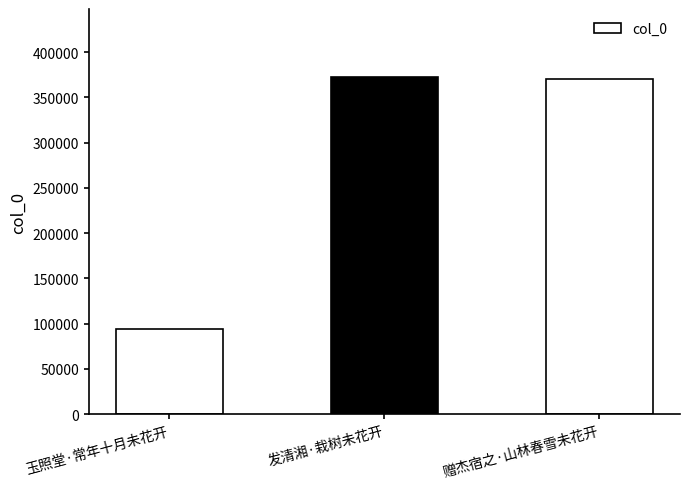

What is the ratio of the value at 发清湘·栽树未花开 to the value at 赠杰宿之·山林春雪未花开?

1.0